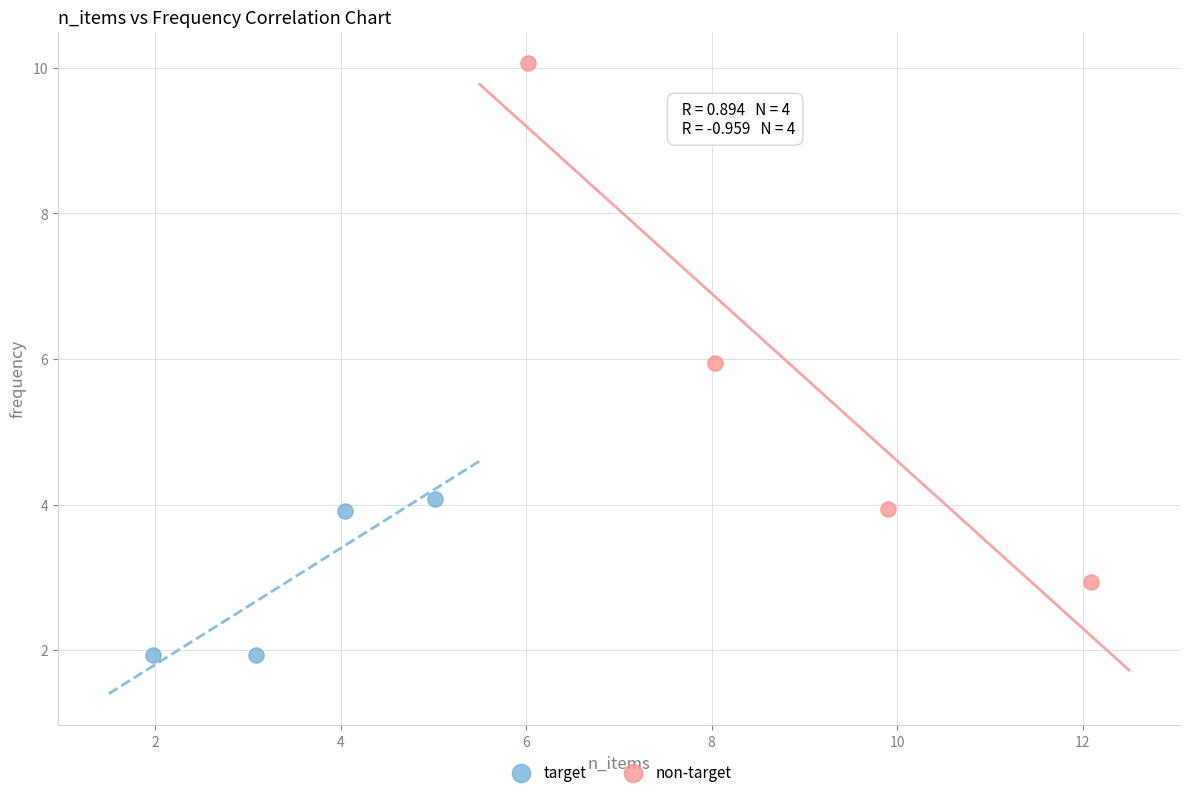

Which series contains the highest Y value?

non-target